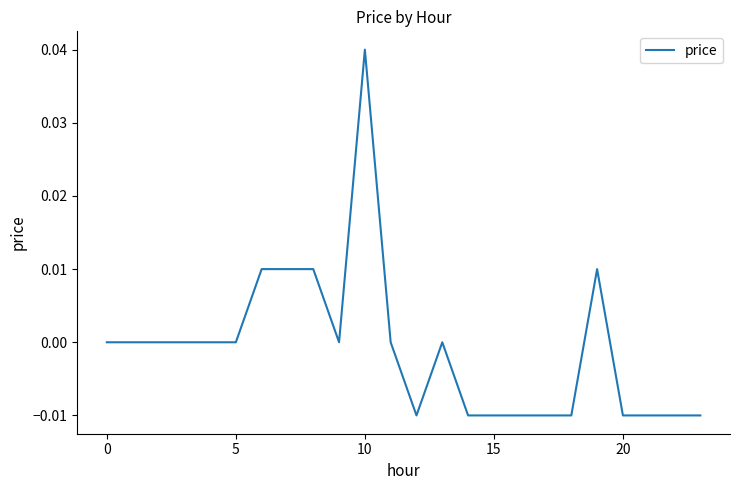

Which category has the lowest value across all series?

12